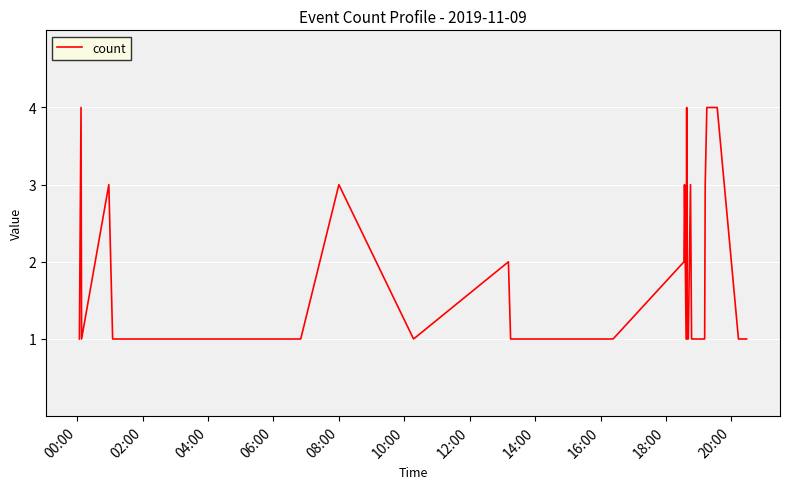

Reading left to right, transcribe all the data shown in this chart.

1	4	1	3	1	1	1	3	1	2	1	1	1	1	2	3	1	4	1	1	1	3	1	1	1	3	4	4	1	1